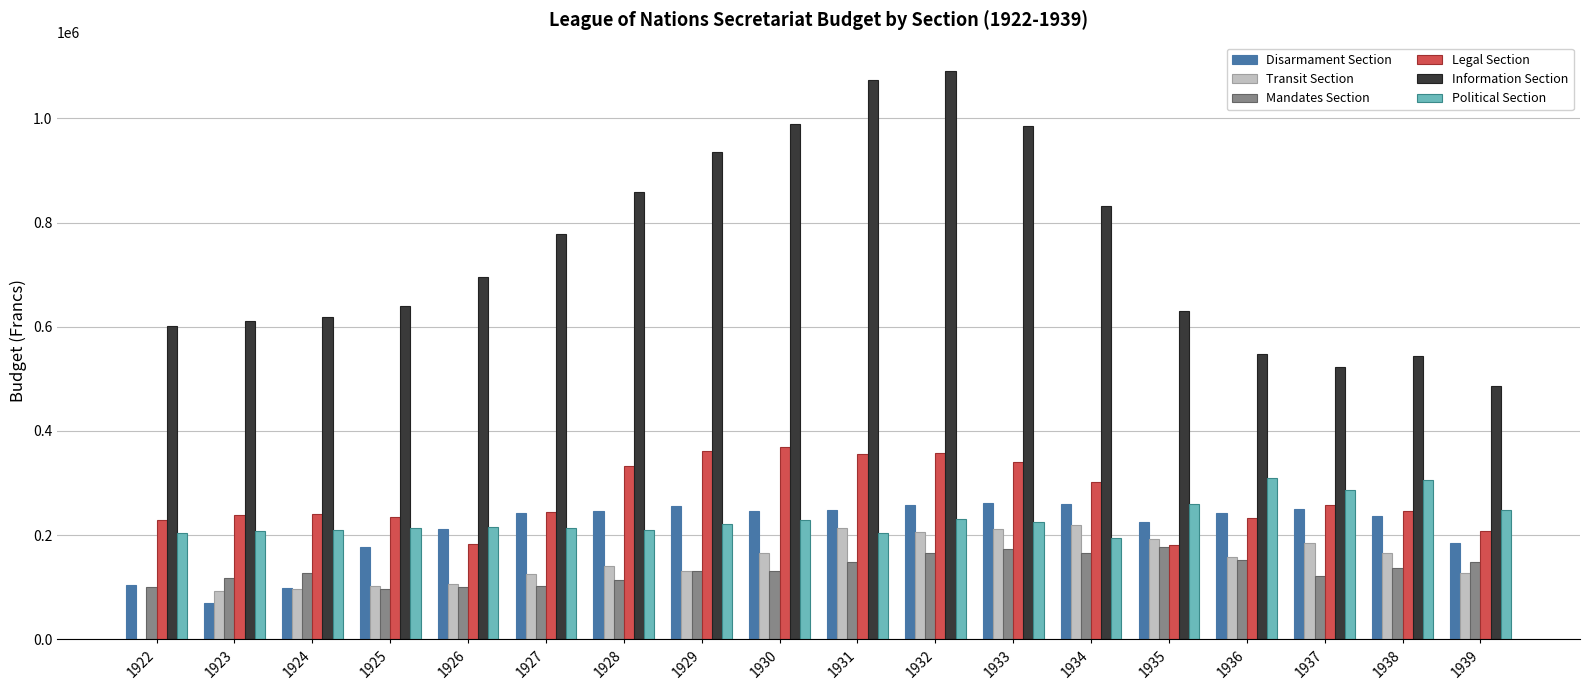

The value of Mandates Section at 1932 is 92473.7. True or false?

False